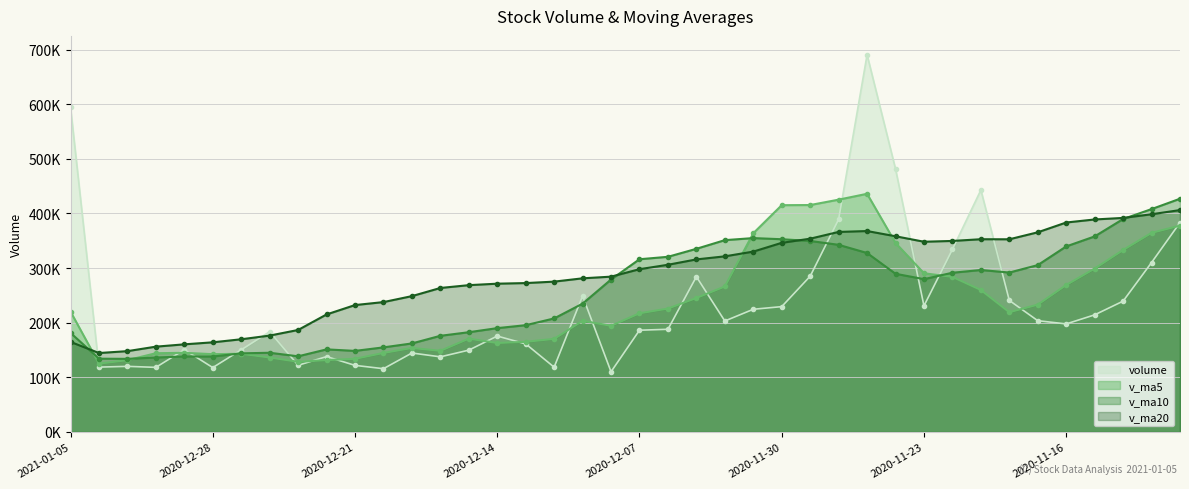

Between which two adjacent categories do v_ma5 and v_ma10 first intersect?

2021-01-05 and 2021-01-04